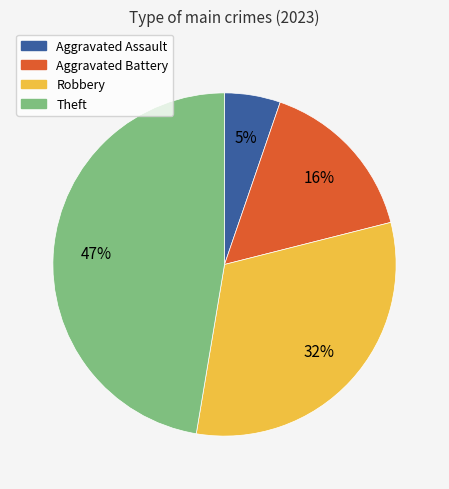

Is it true that Robbery is 32% of the pie?

True